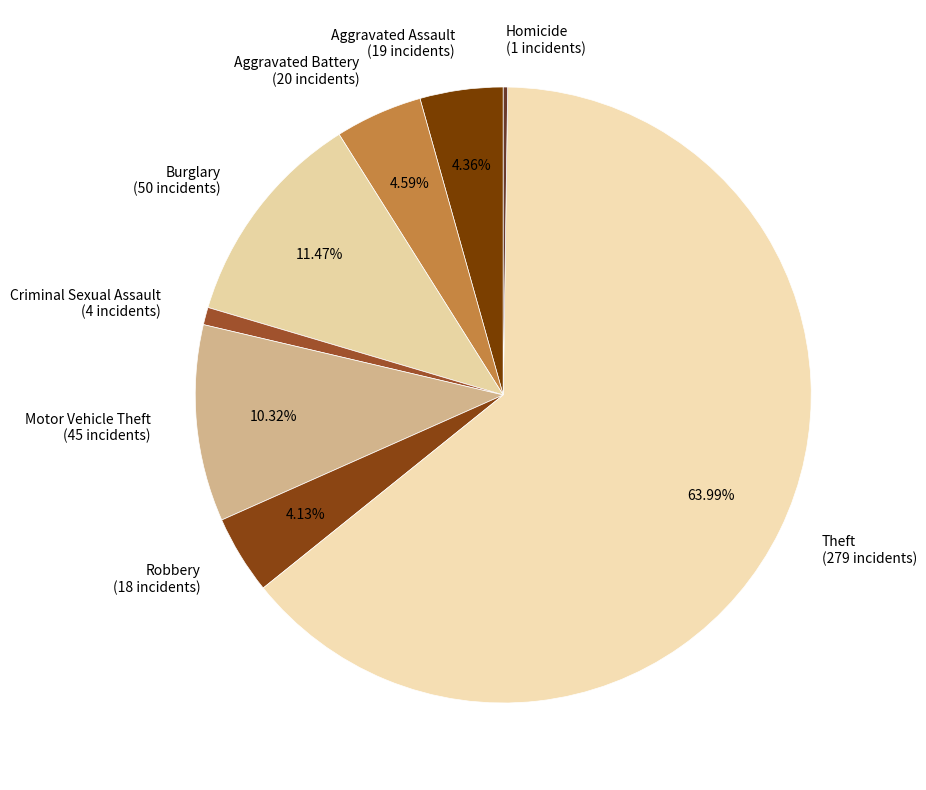

What percentage is the Burglary slice, to the nearest percent?

11%